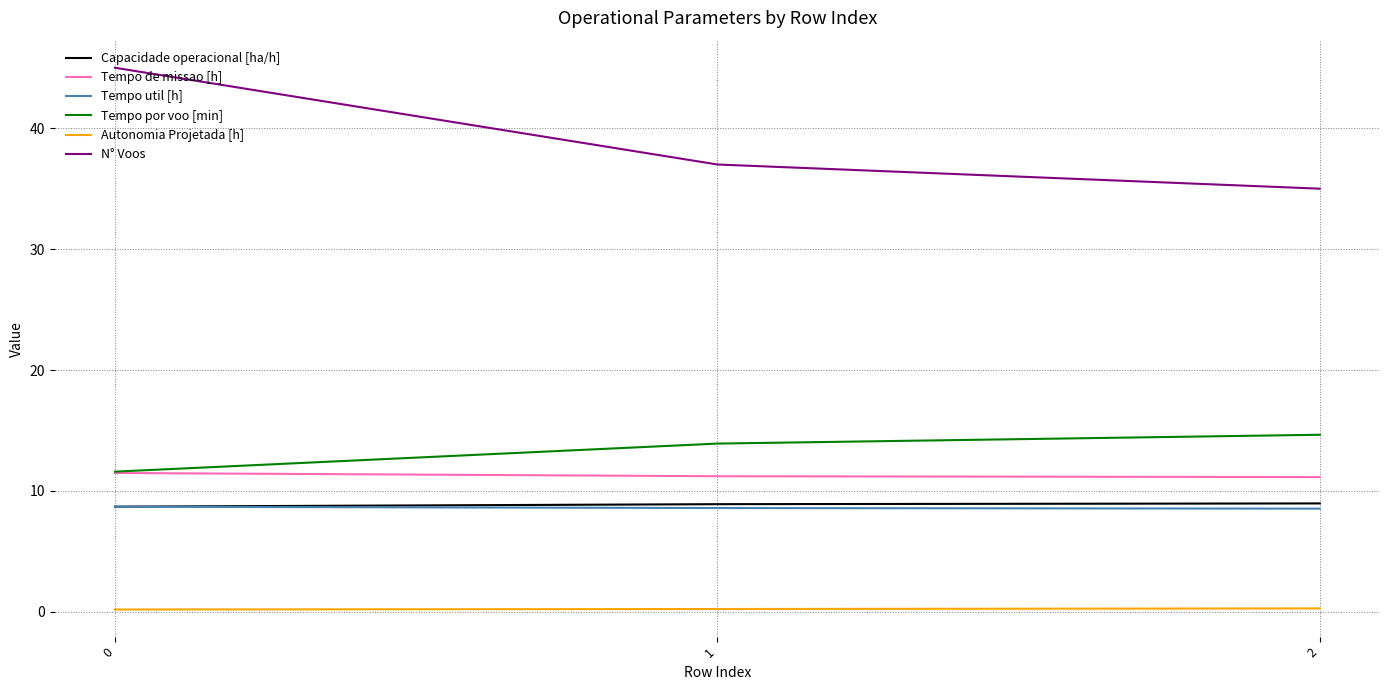

What is the difference between the maximum and minimum values in the N° Voos series?

10.0